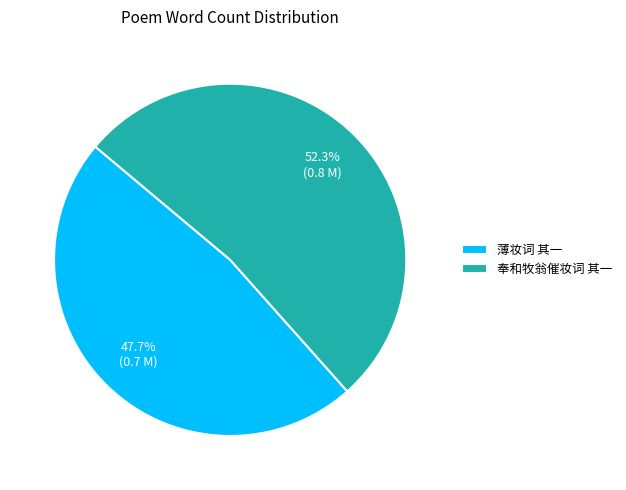

The 薄妆词 其一 slice represents 36% of the pie. True or false?

False